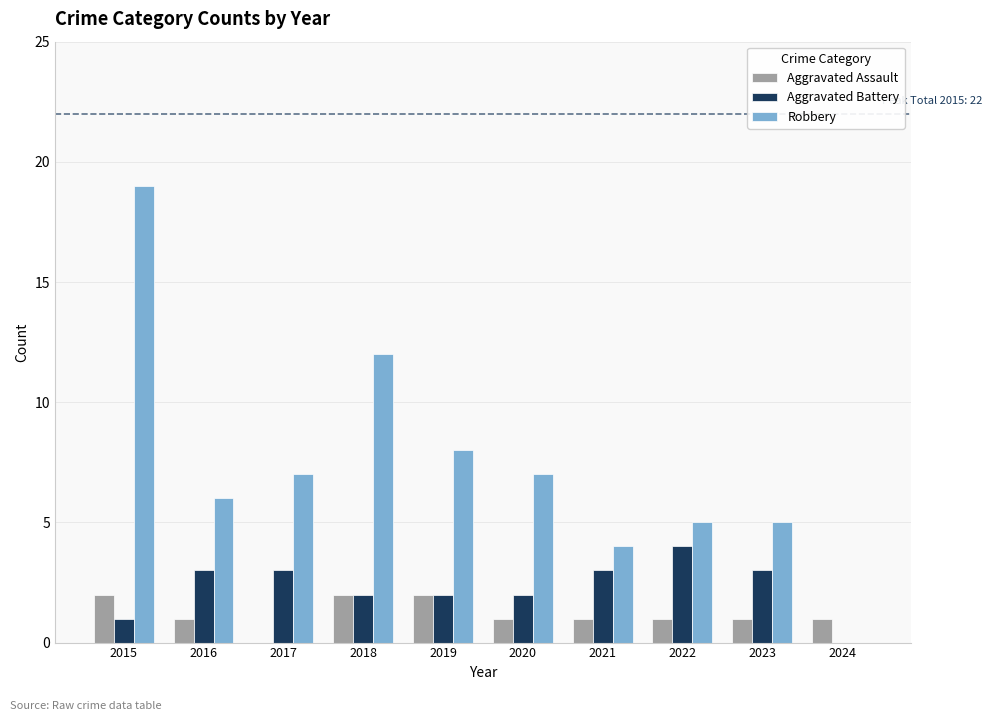

Reading left to right, what are all the values shown in this chart?

Aggravated Assault: 2	1	0	2	2	1	1	1	1	1
Aggravated Battery: 1	3	3	2	2	2	3	4	3	0
Robbery: 19	6	7	12	8	7	4	5	5	0